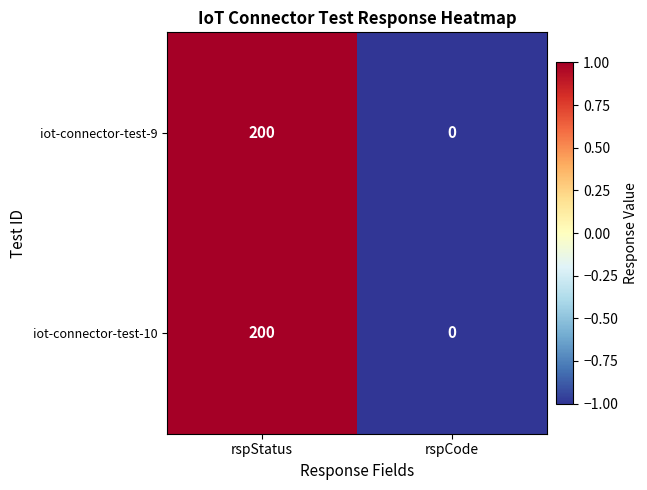

Rank the categories by iot-connector-test-10 value from lowest to highest.

rspCode, rspStatus